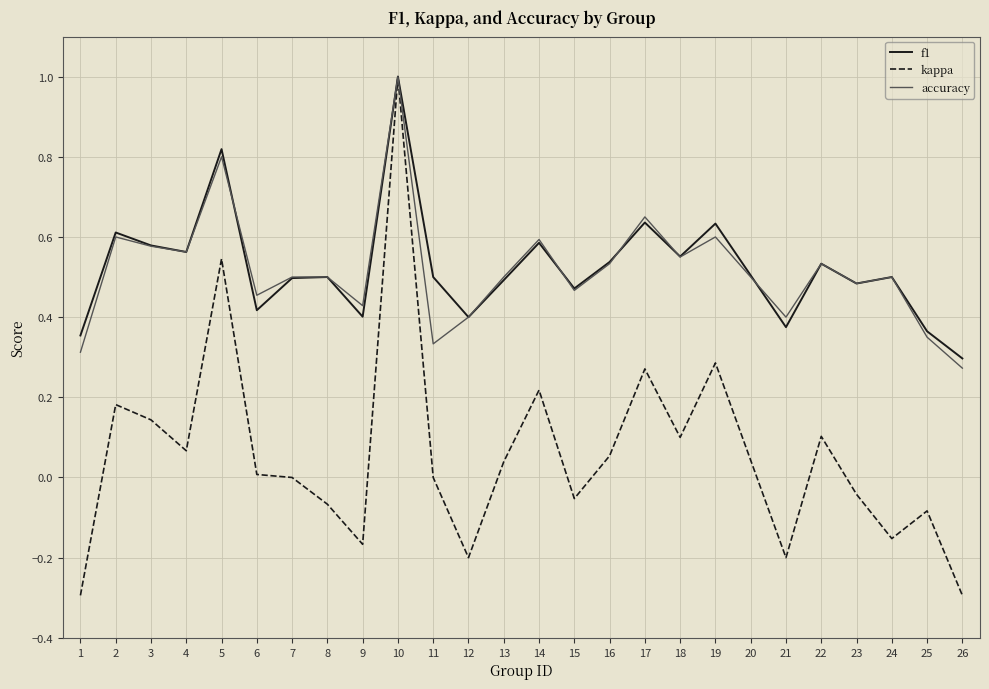

What is the sum of the kappa values at 21 and 1?

-0.5